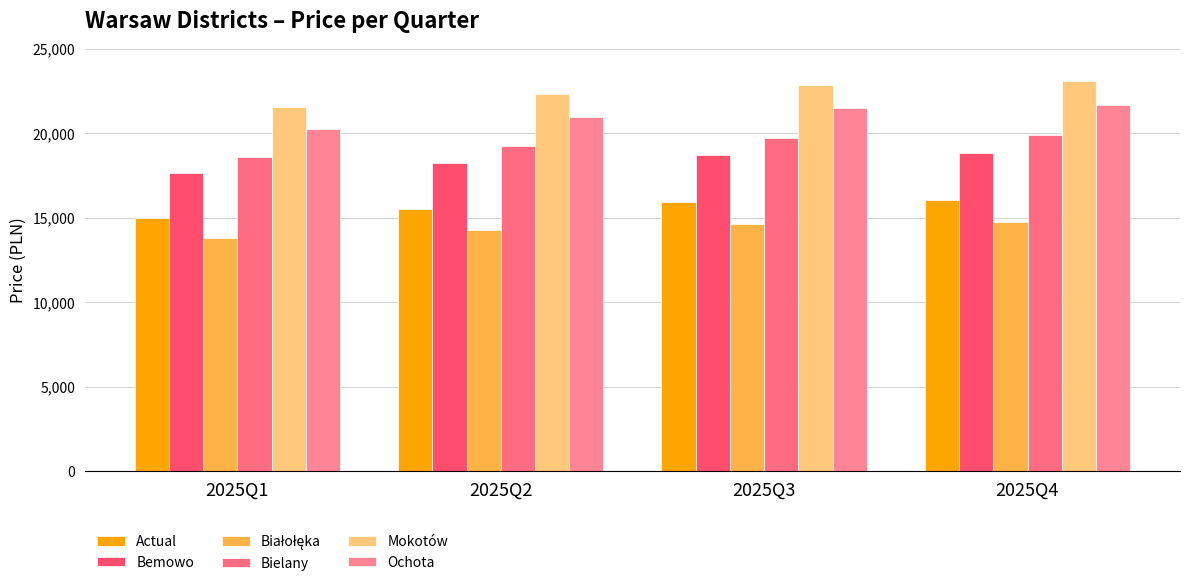

What is the value of the Bielany bar at the 3rd from the left?

19717.0